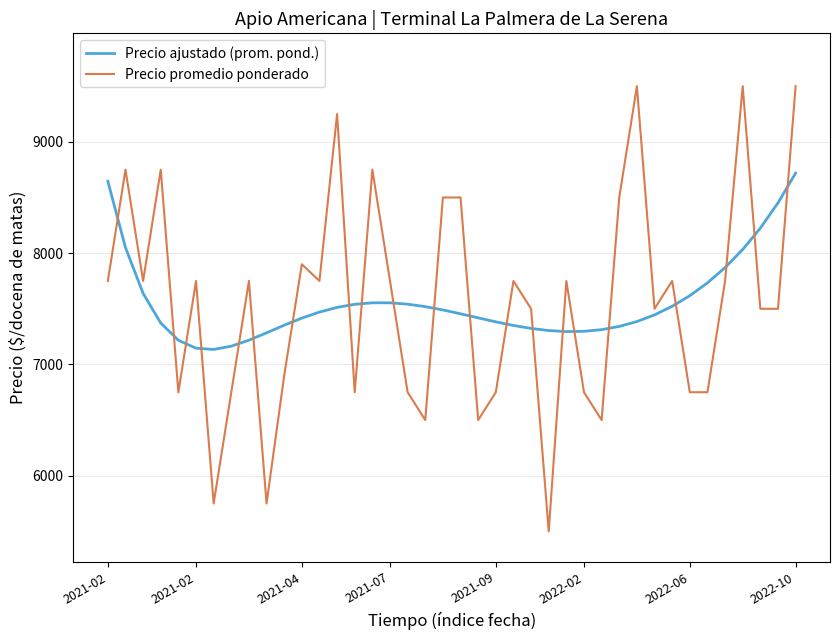

Rank the series by their maximum value, from lowest to highest.

Precio ajustado (prom. pond.), Precio promedio ponderado